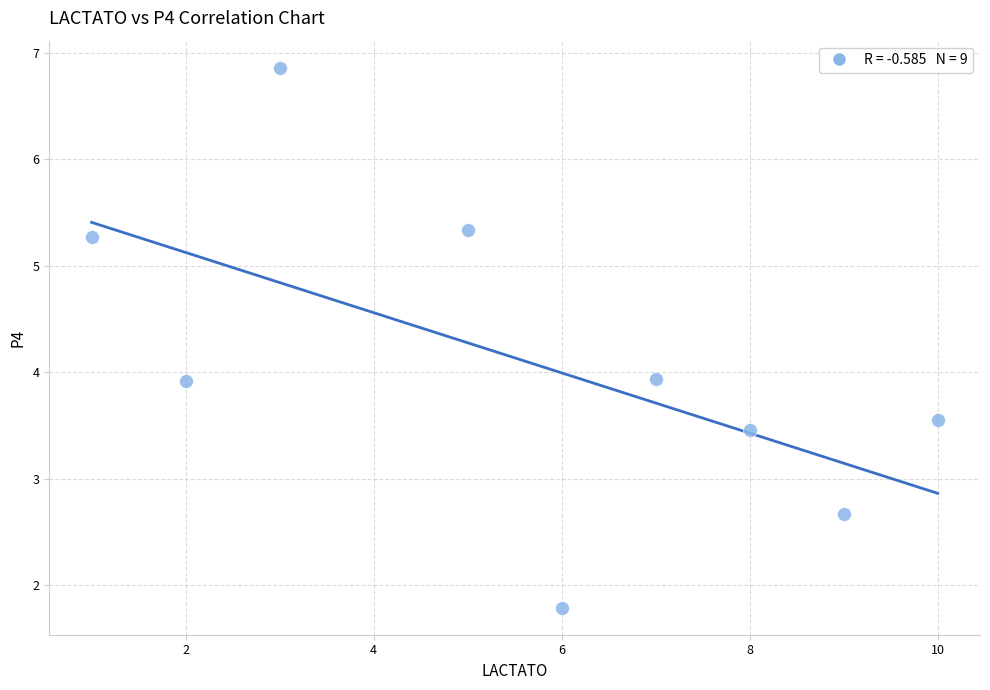

What is the range of Y values (max minus min)?

5.1